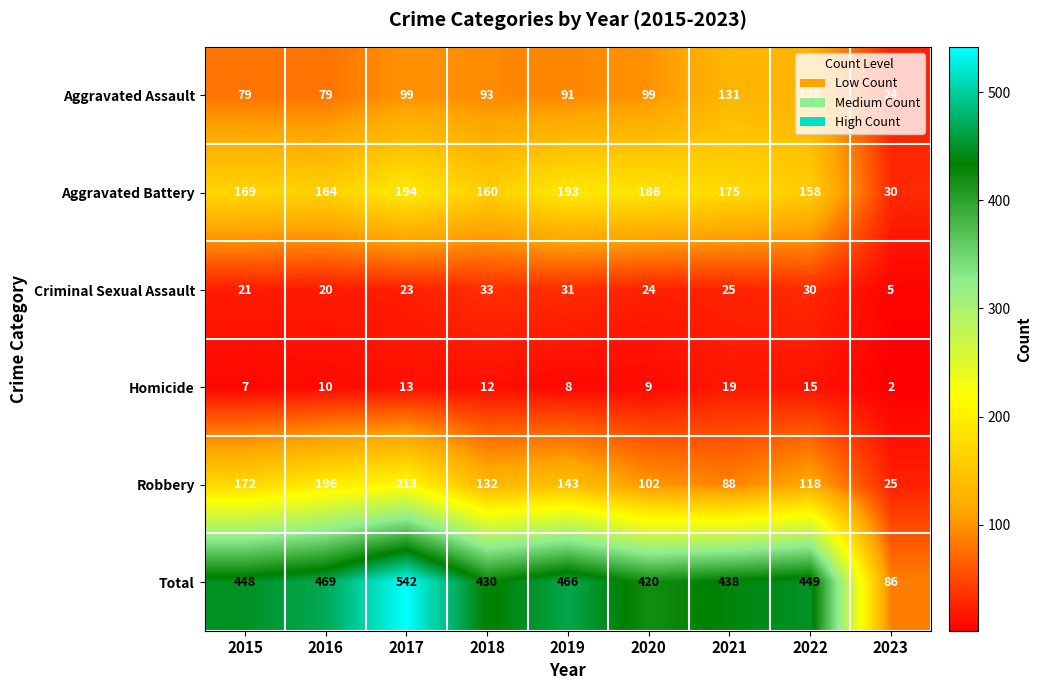

How many series are shown in this chart?

6